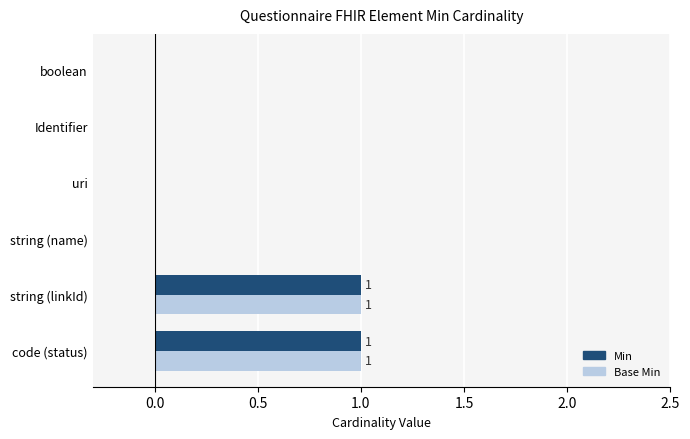

What is the sum of all Base Min values?

2